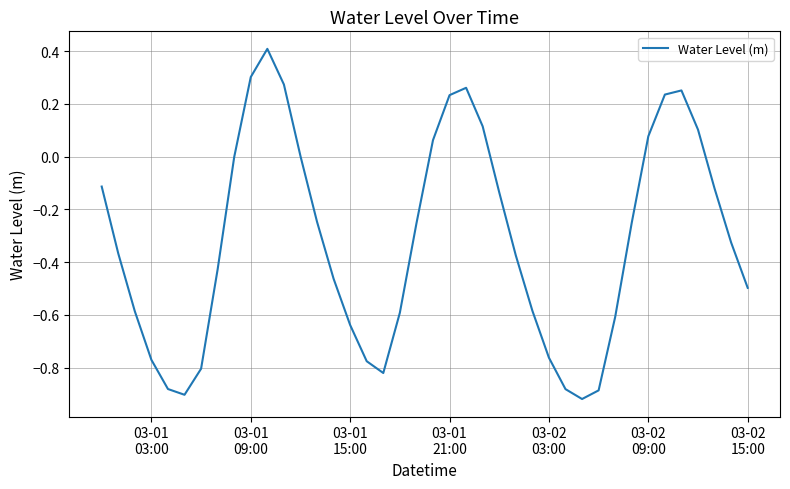

What is the difference between the maximum and minimum values?

1.3